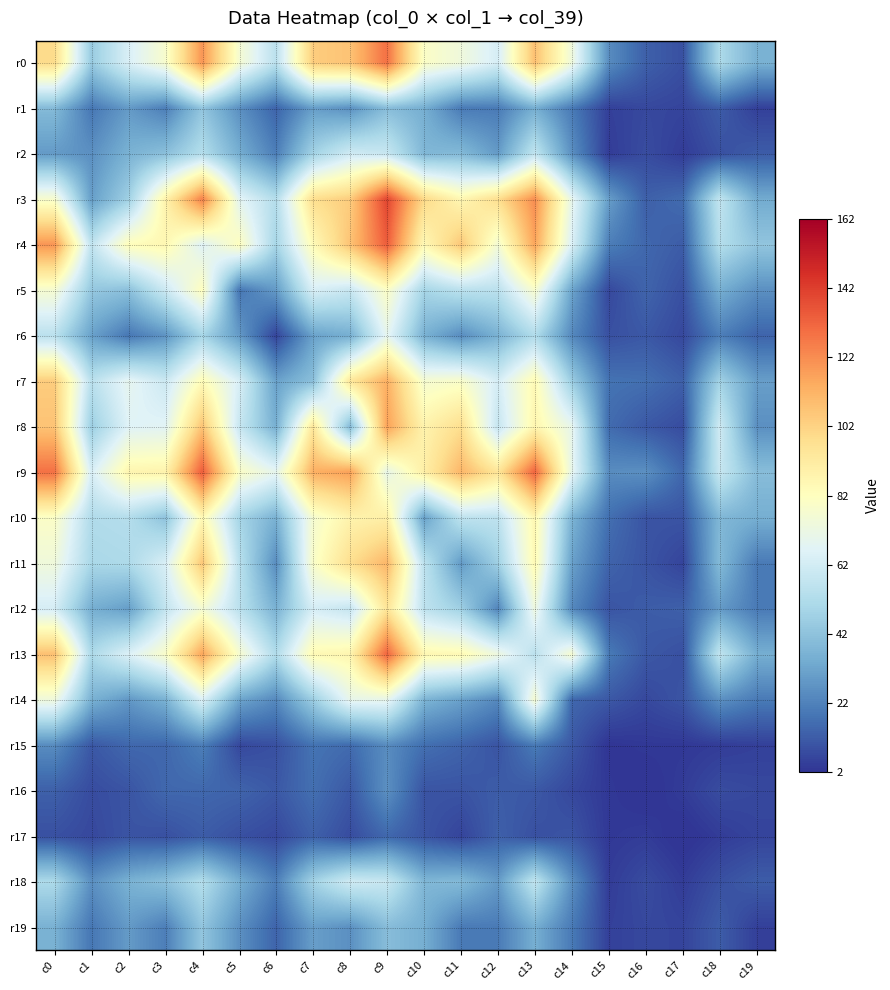

What is the total value across all series at c0?

1370